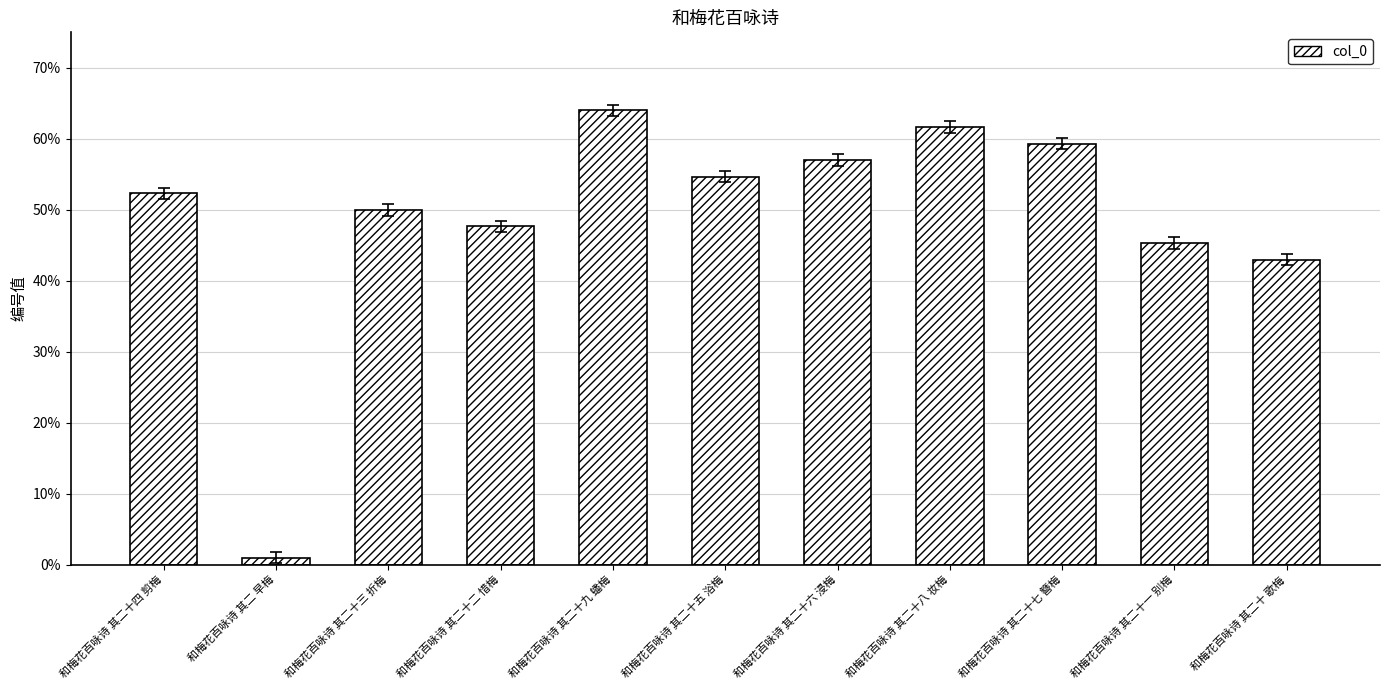

What is the sum of all values?

5.4